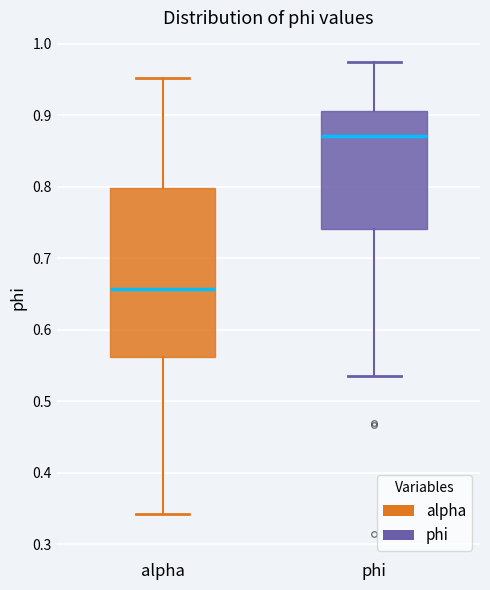

Where does the lower whisker of the box for alpha end on the y-axis? The values are not printed on the chart, so give them approximately, as read against the axis.

0.34